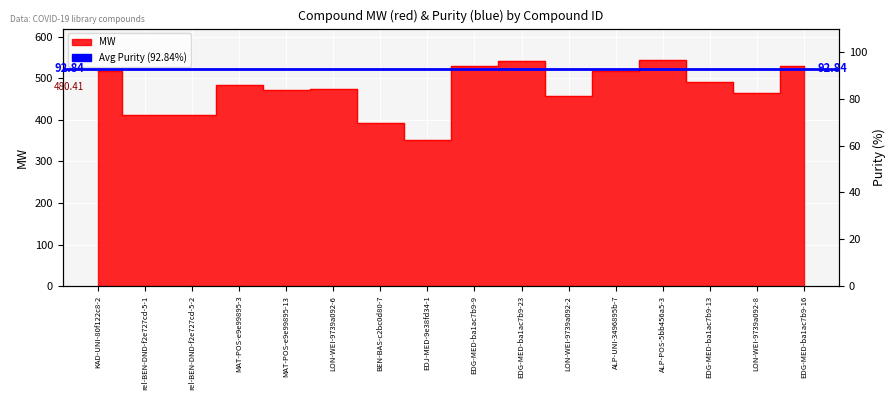

Which label corresponds to the largest value in the chart?

ALP-POS-5bb456a5-3